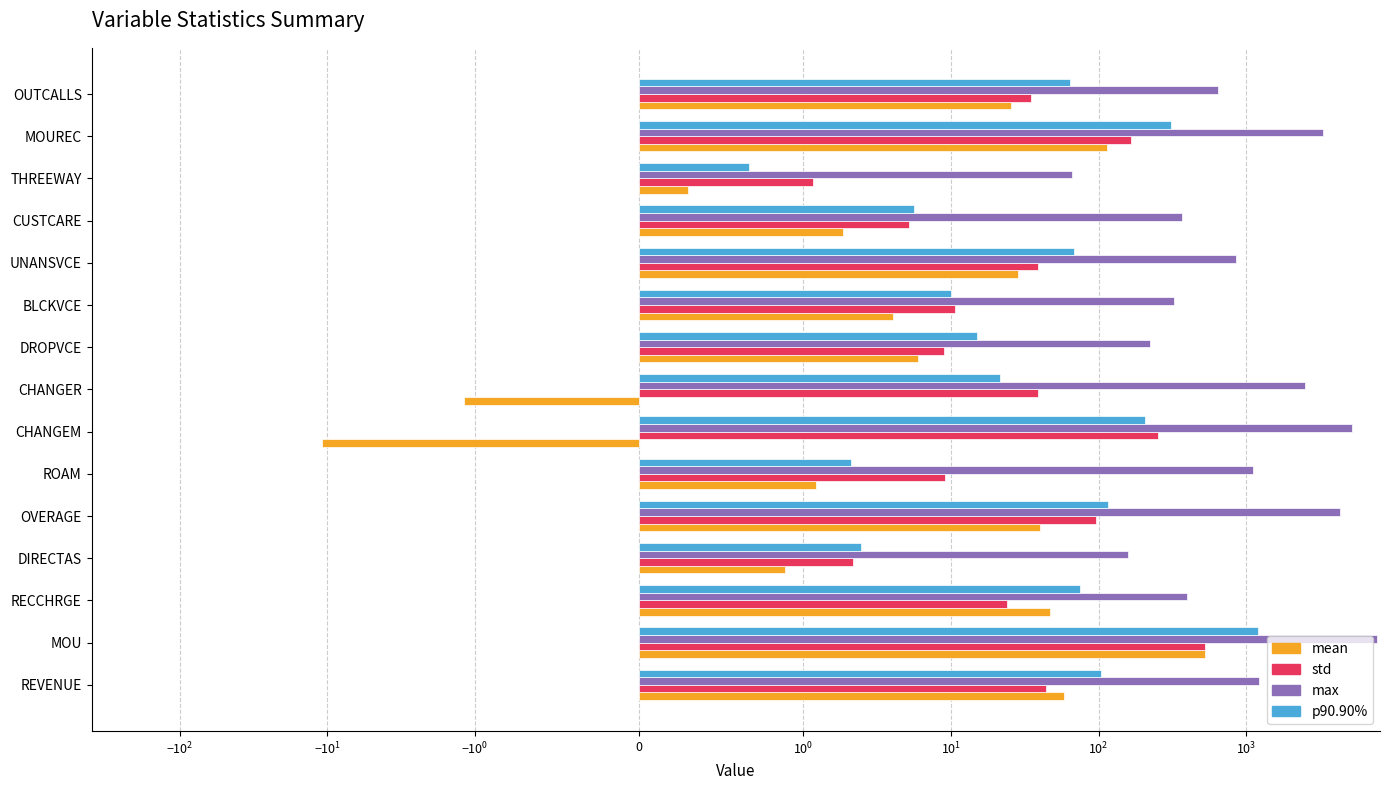

How many data points in max are above 848?

8